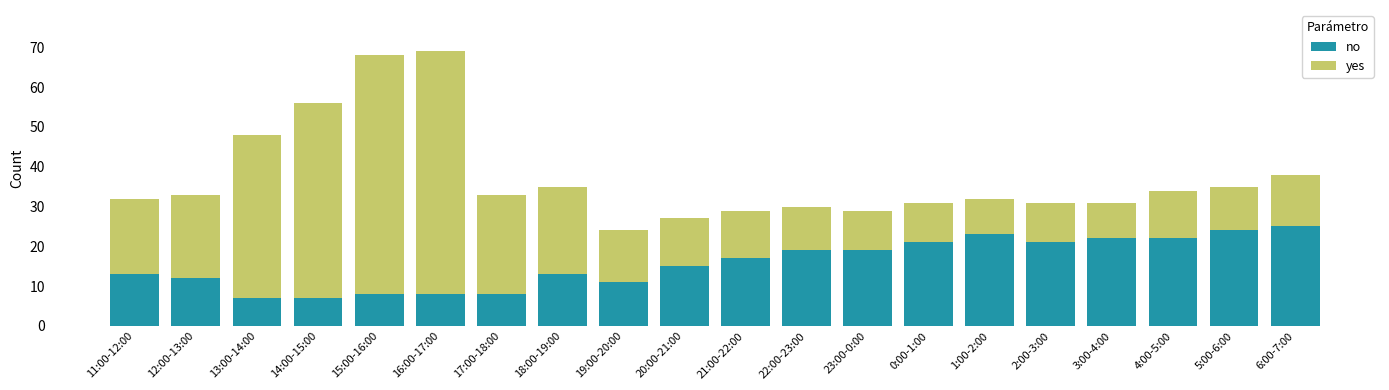

What is the average value of the no series?

16